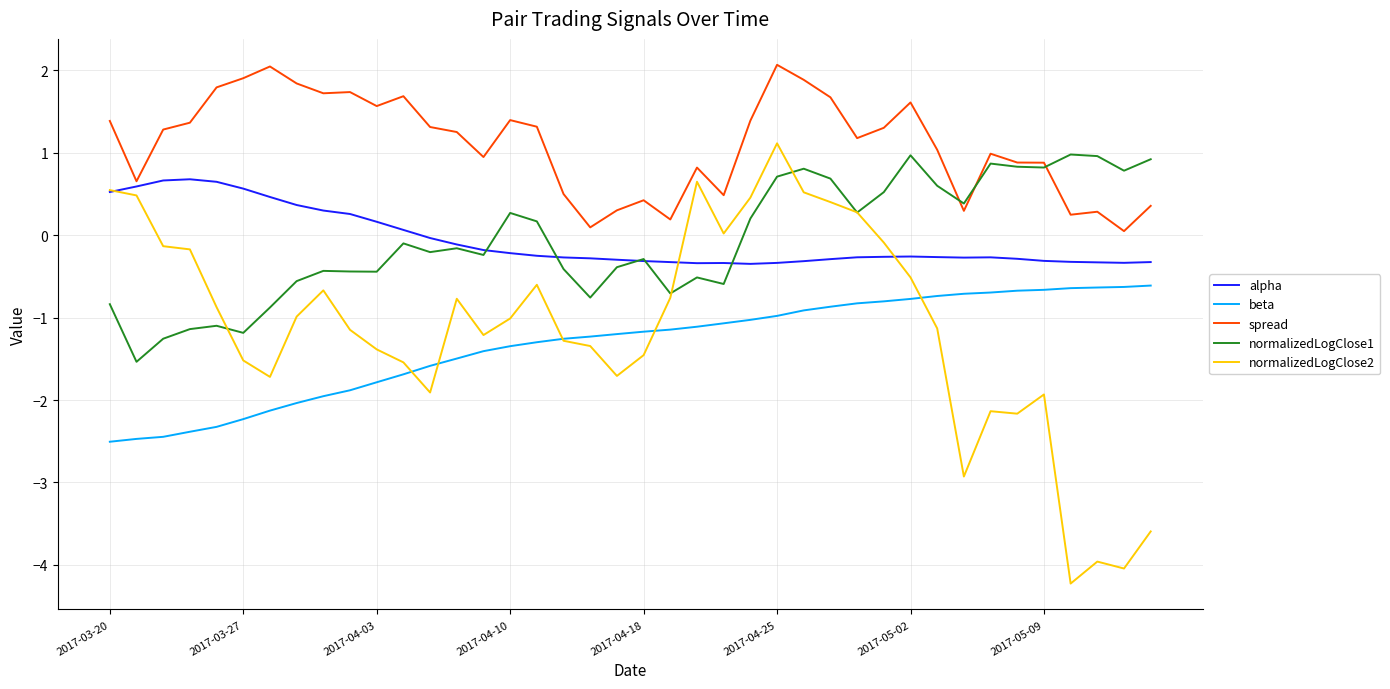

Which series has the largest range (max minus min)?

normalizedLogClose2